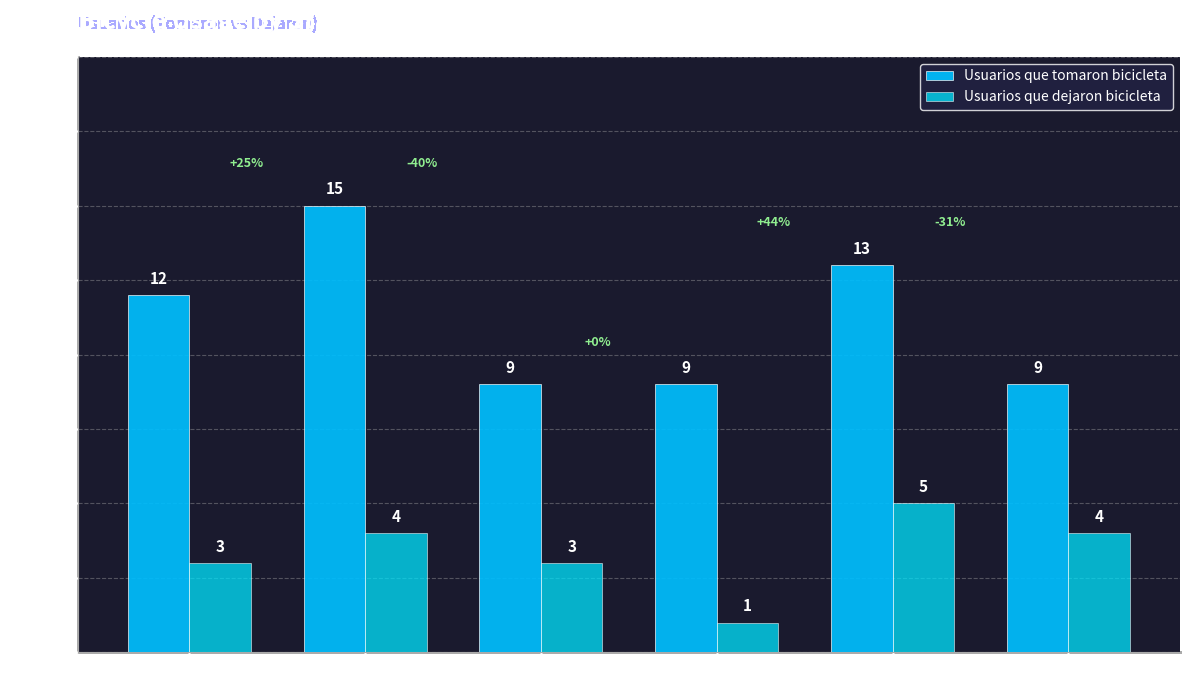

How many bars are there in total?

12